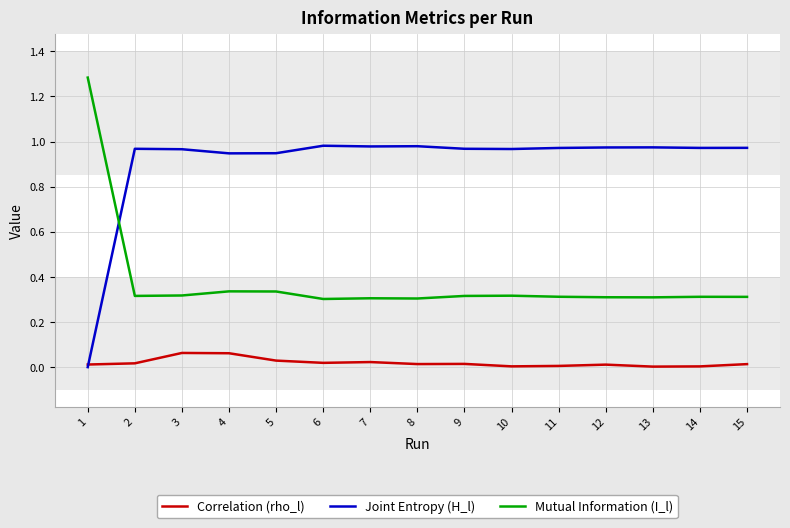

What are all the series names shown in the legend?

Correlation (rho_l), Joint Entropy (H_l), Mutual Information (I_l)